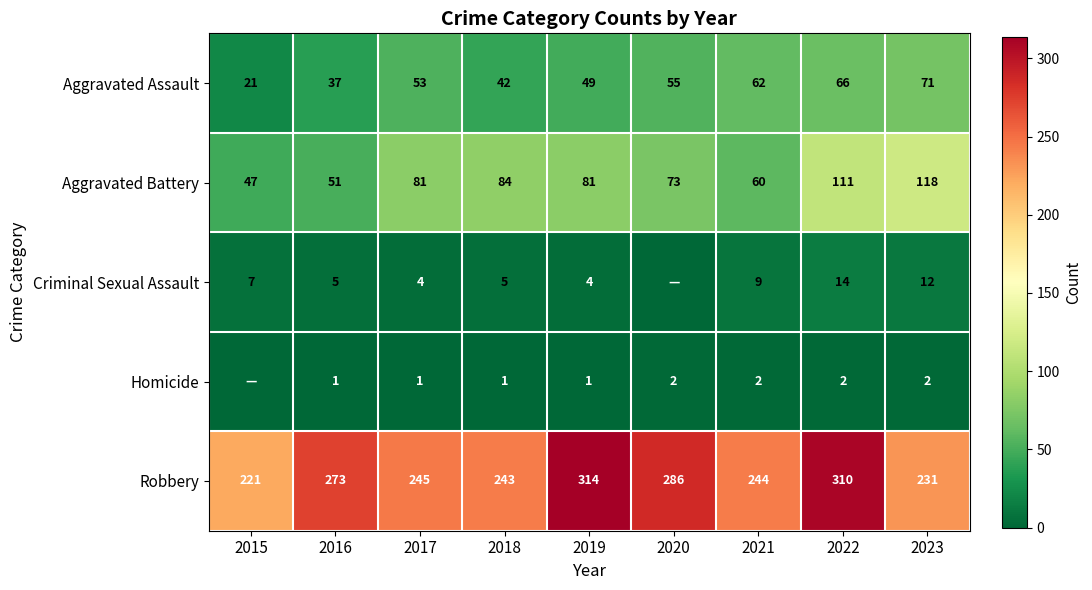

The Aggravated Battery series shows 73 at 2020. True or false?

True